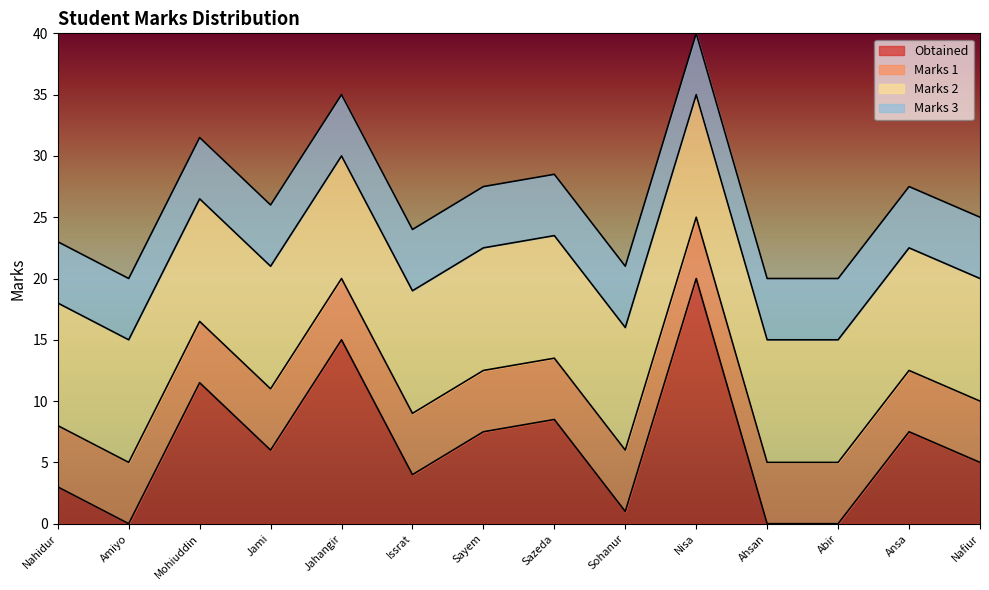

What is the sum of the Marks 3 values at Nafiur and Ahsan?

10.0